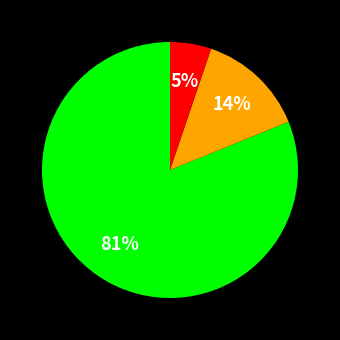

To the nearest percent, what is the average slice percentage?

33%